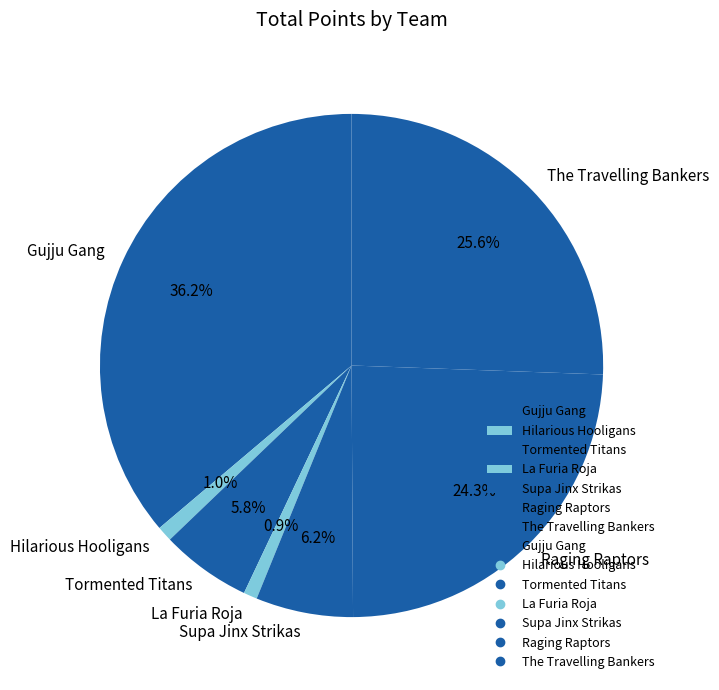

The La Furia Roja slice represents 1% of the pie. True or false?

True